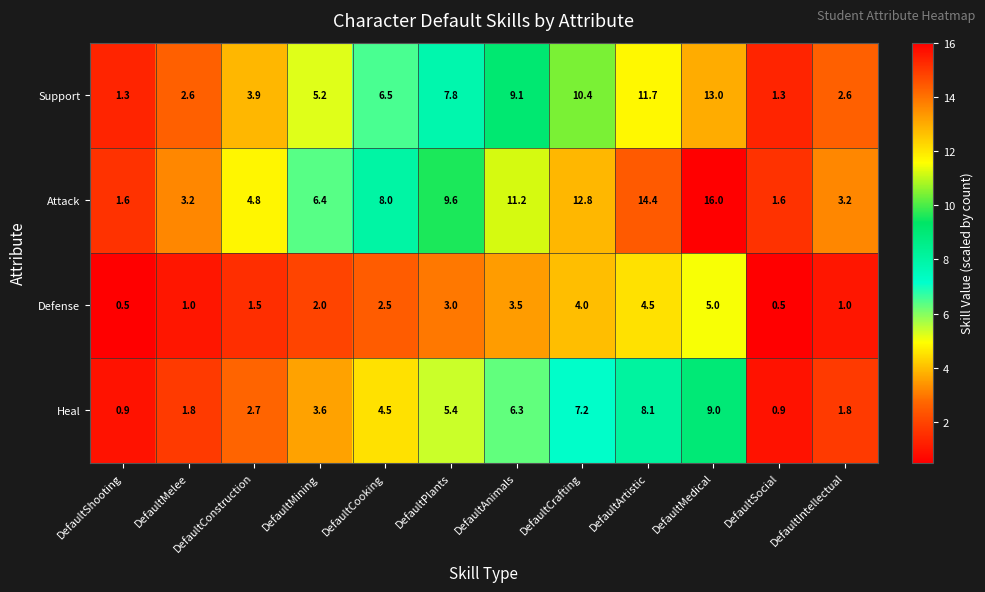

Which series has the largest total across all categories?

Attack